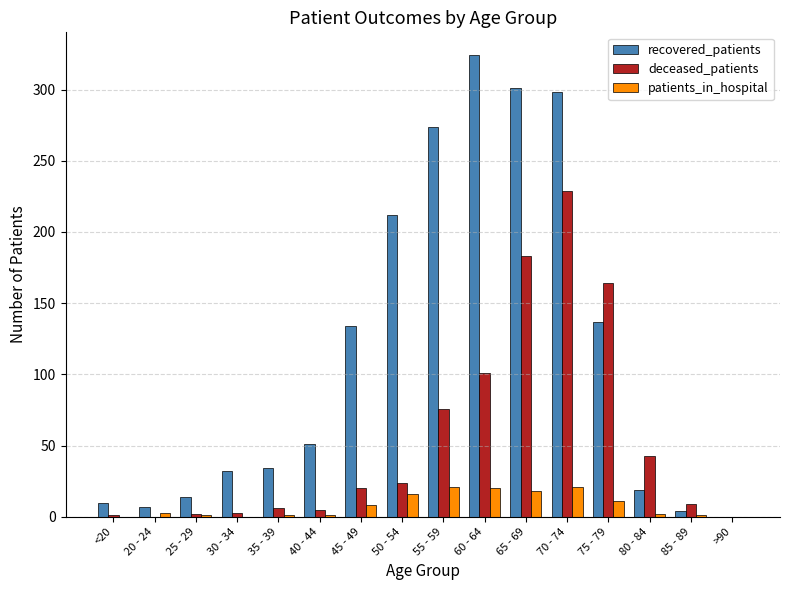

Between <20 and 80 - 84, which series saw the biggest shift?

deceased_patients